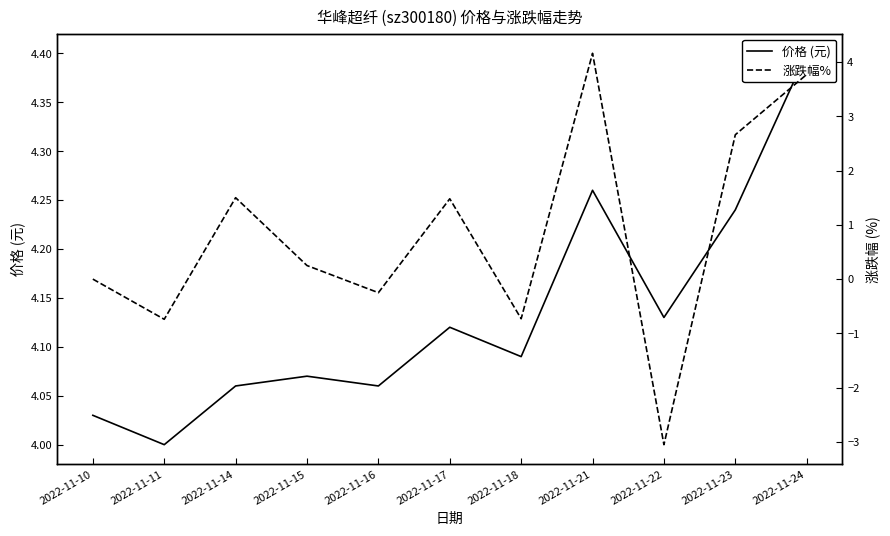

At 2022-11-22, list the series in order from smallest to largest.

涨跌幅%, 价格 (元)